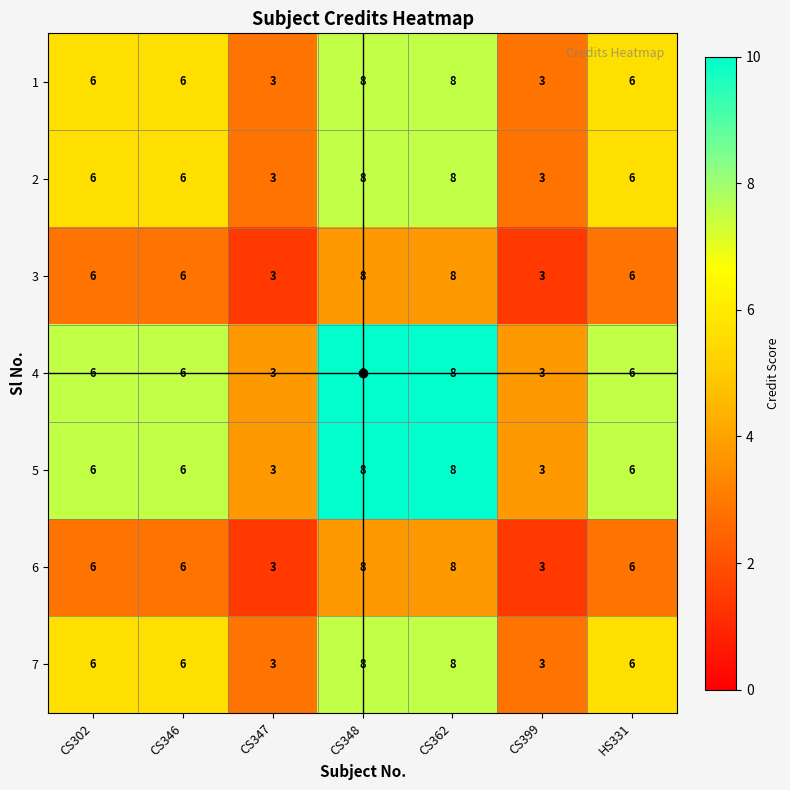

What is the minimum value shown in the chart?

3